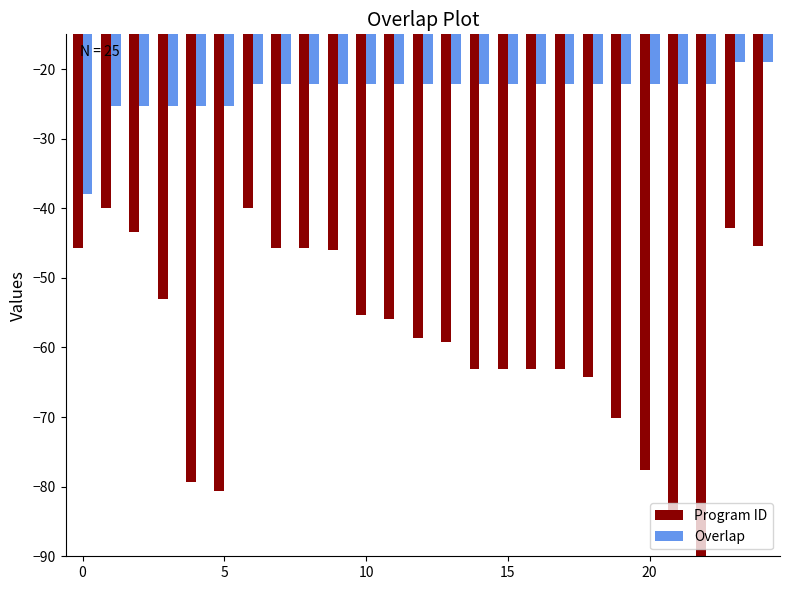

Which series has the largest range (max minus min)?

Program ID